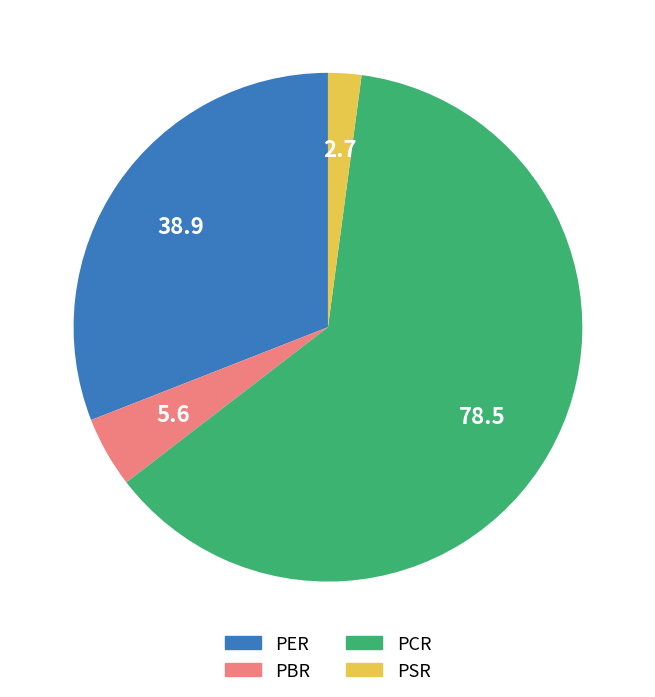

Is it true that PER is 24% of the pie?

False